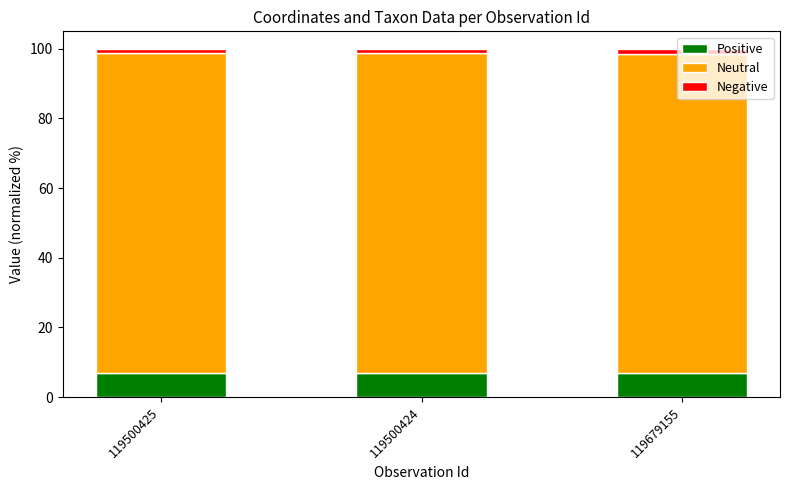

What is the sum of all Positive values?

20.8